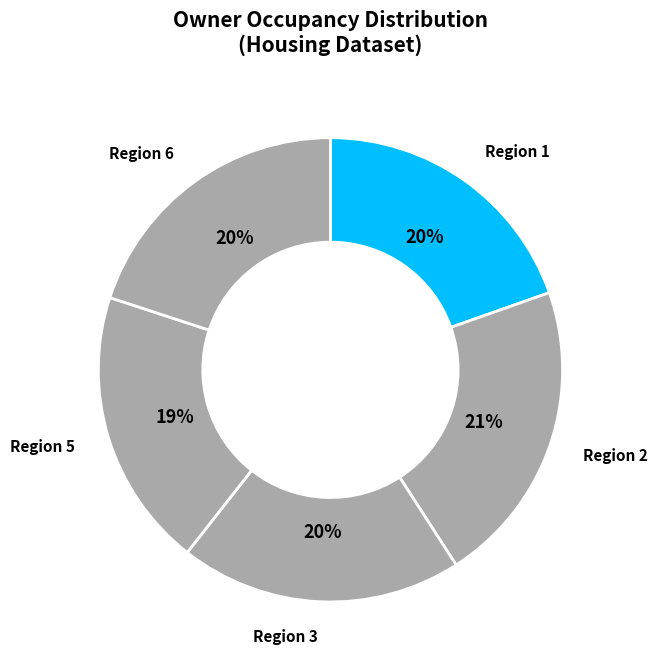

How many segments does this pie chart have?

5